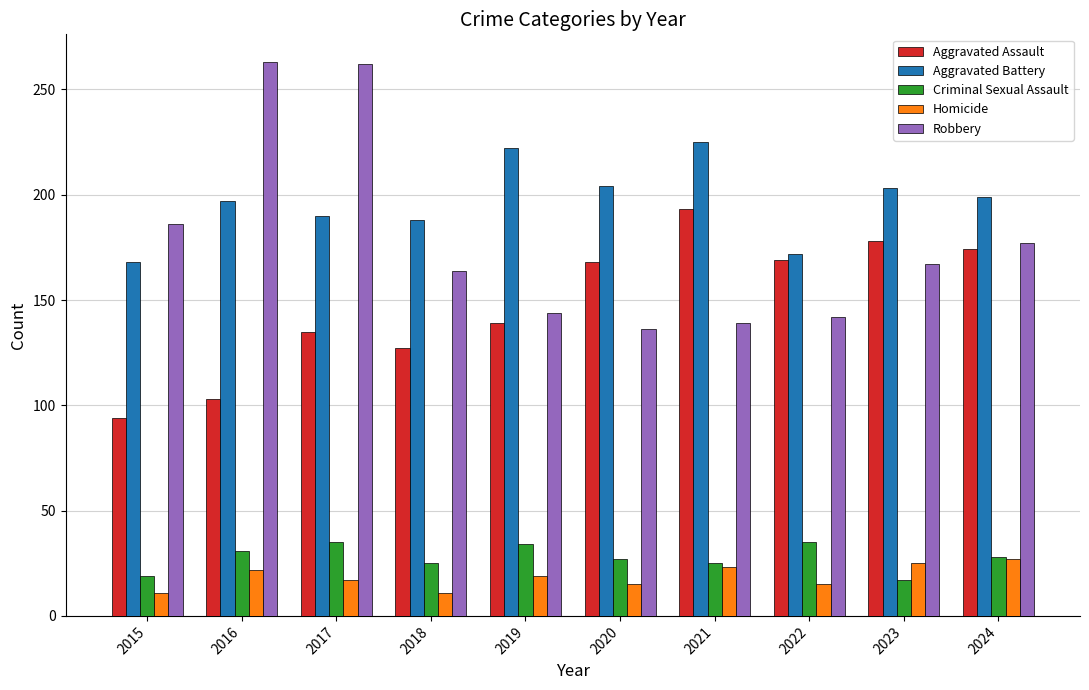

True or false: Aggravated Battery has a value of 151 at 2021.

False